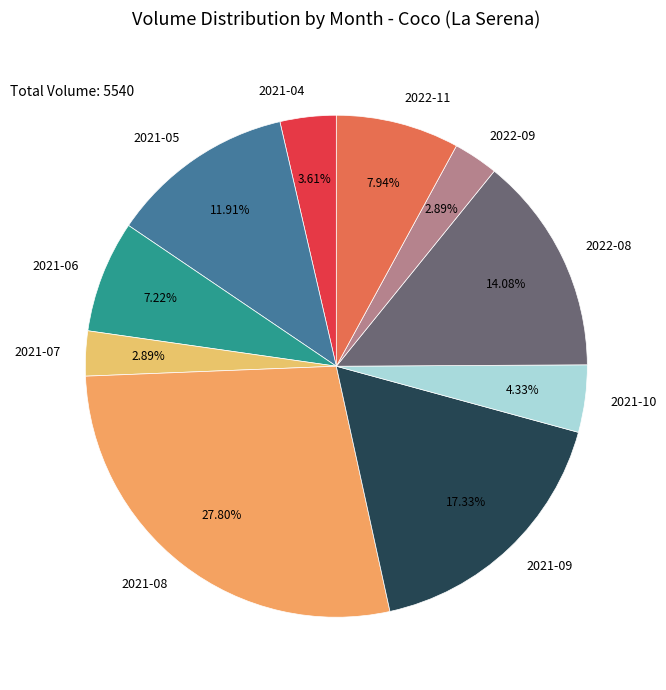

Is the sum of 2021-08 and 2021-06 greater than half?

No